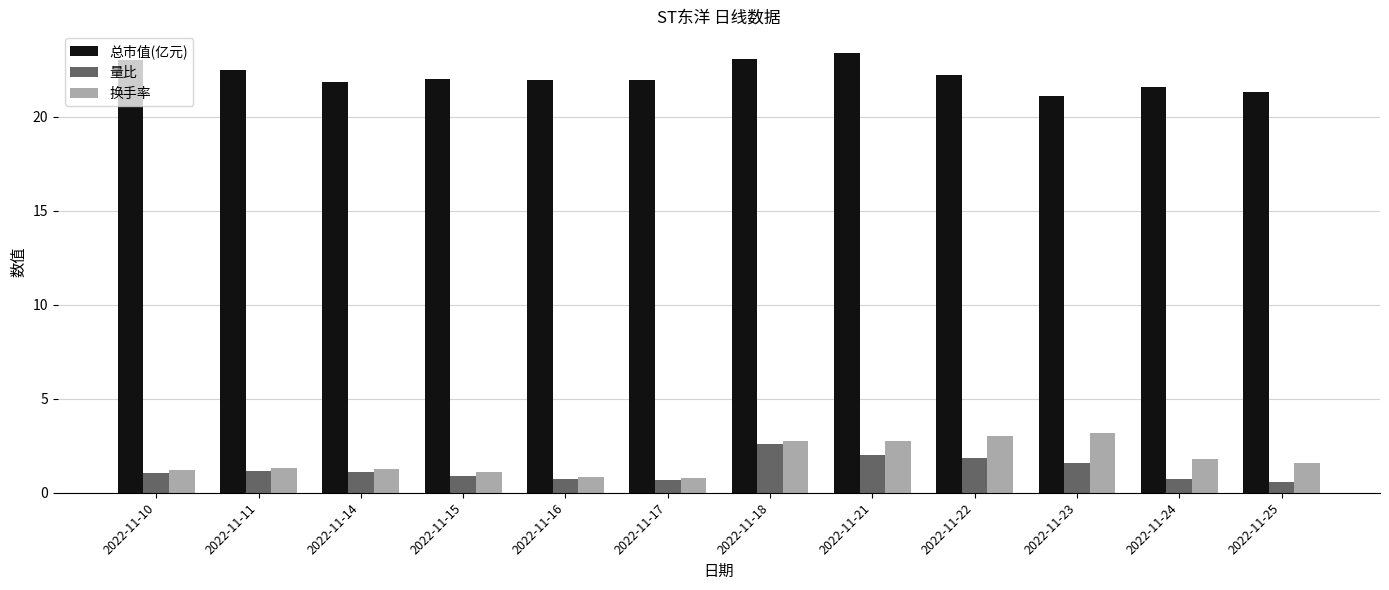

Which series changed the most between 2022-11-11 and 2022-11-15?

总市值(亿元)